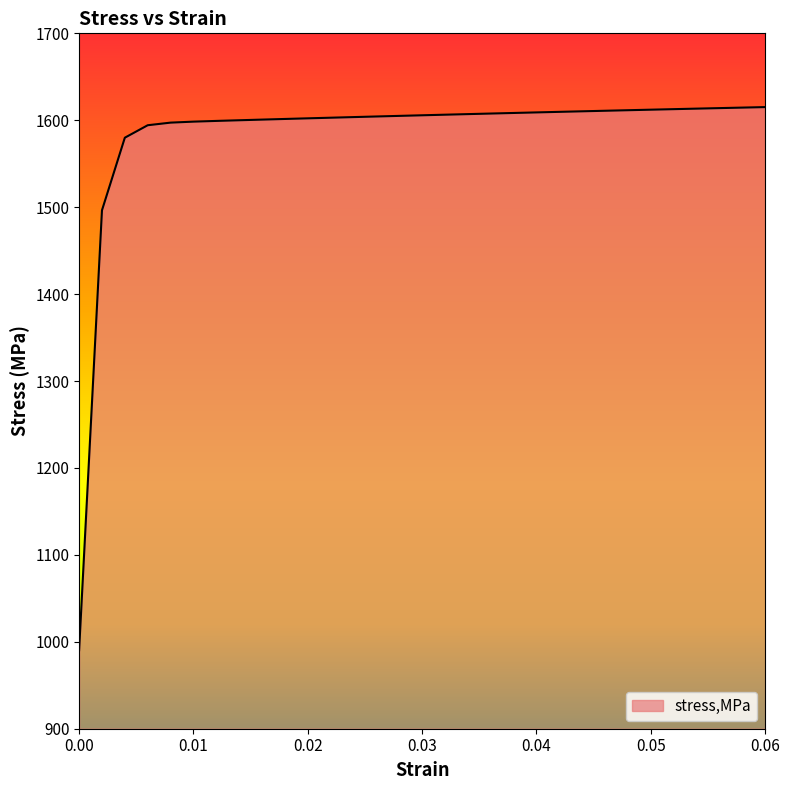

What is the sum of all values?

49045.0